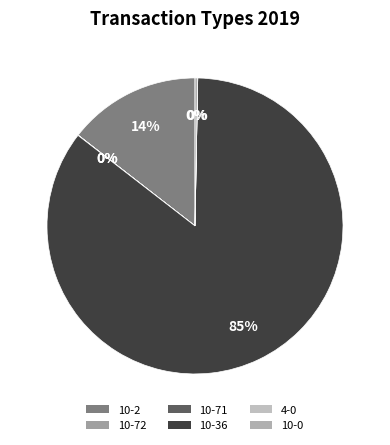

Between 4-0 and 10-0, which is larger?

10-0